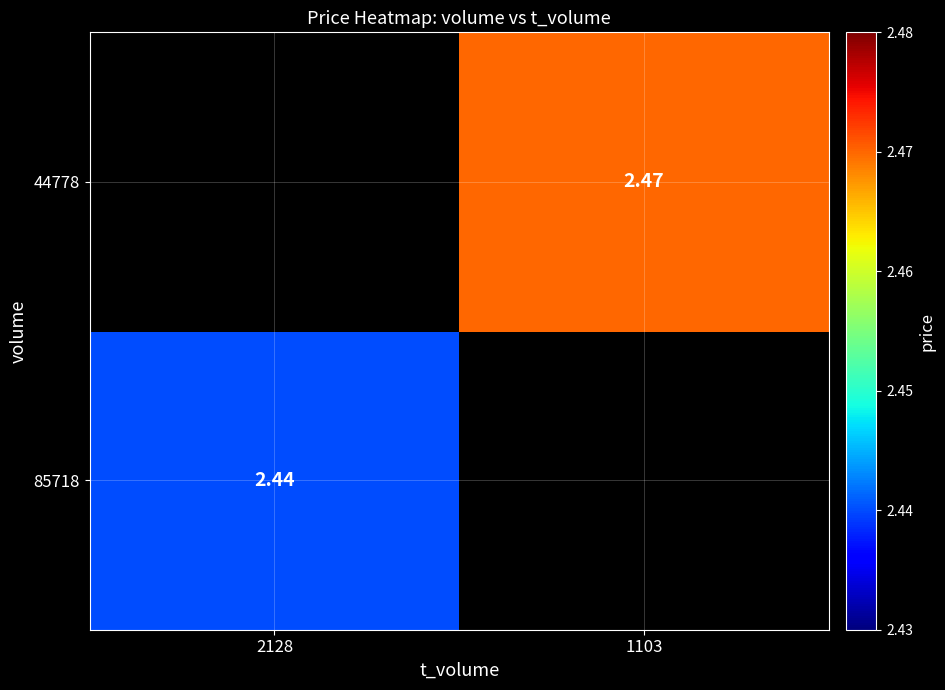

At how many categories does at least one series exceed 2?

2